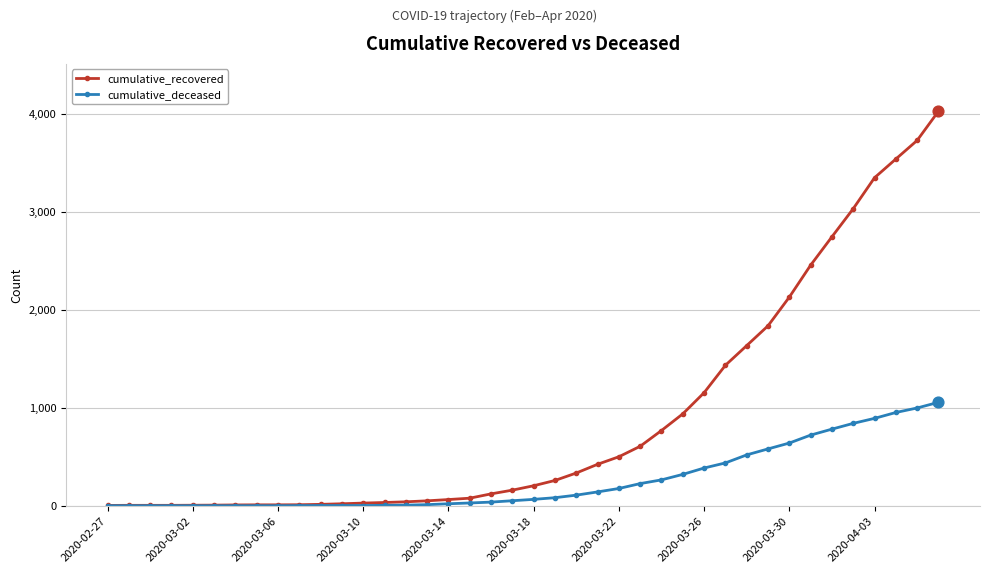

Which series has the largest total across all categories?

cumulative_recovered